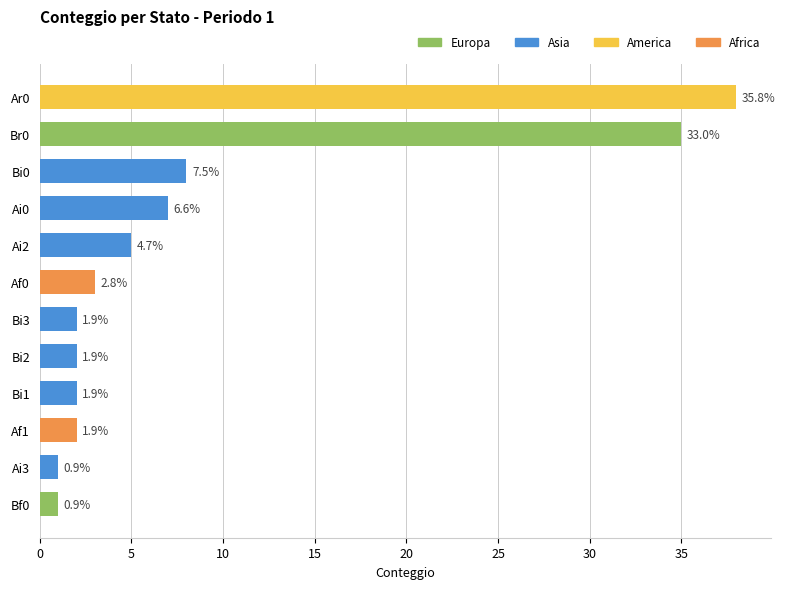

Are the bars horizontal?

Yes